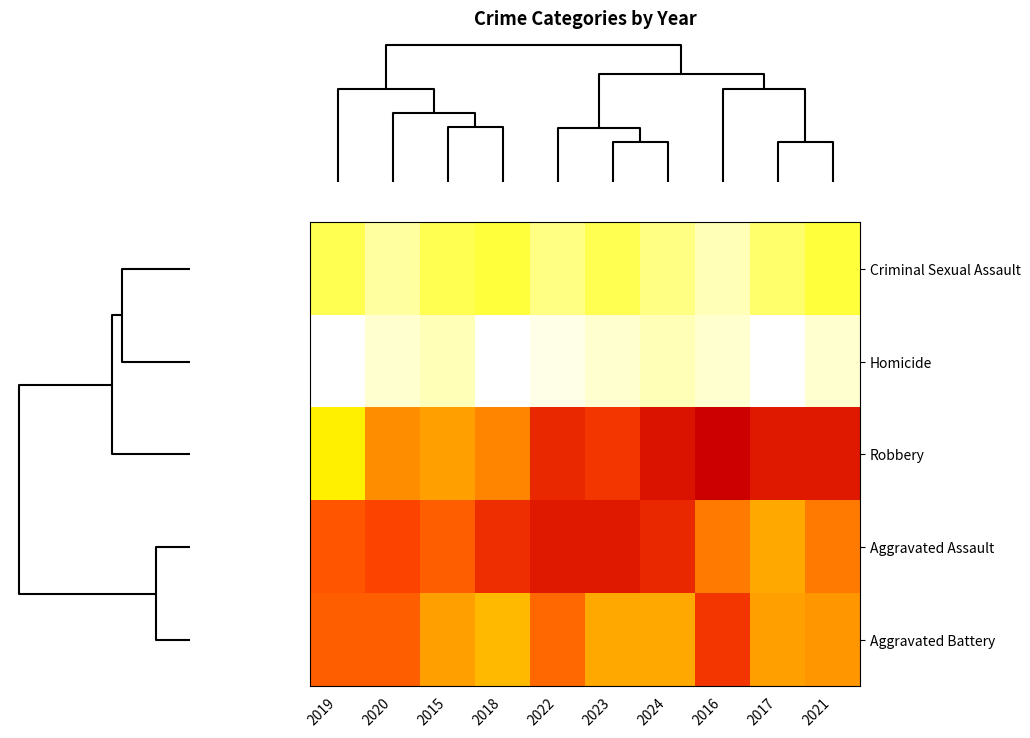

At 2018, list the series in order from smallest to largest.

Homicide, Criminal Sexual Assault, Aggravated Battery, Robbery, Aggravated Assault